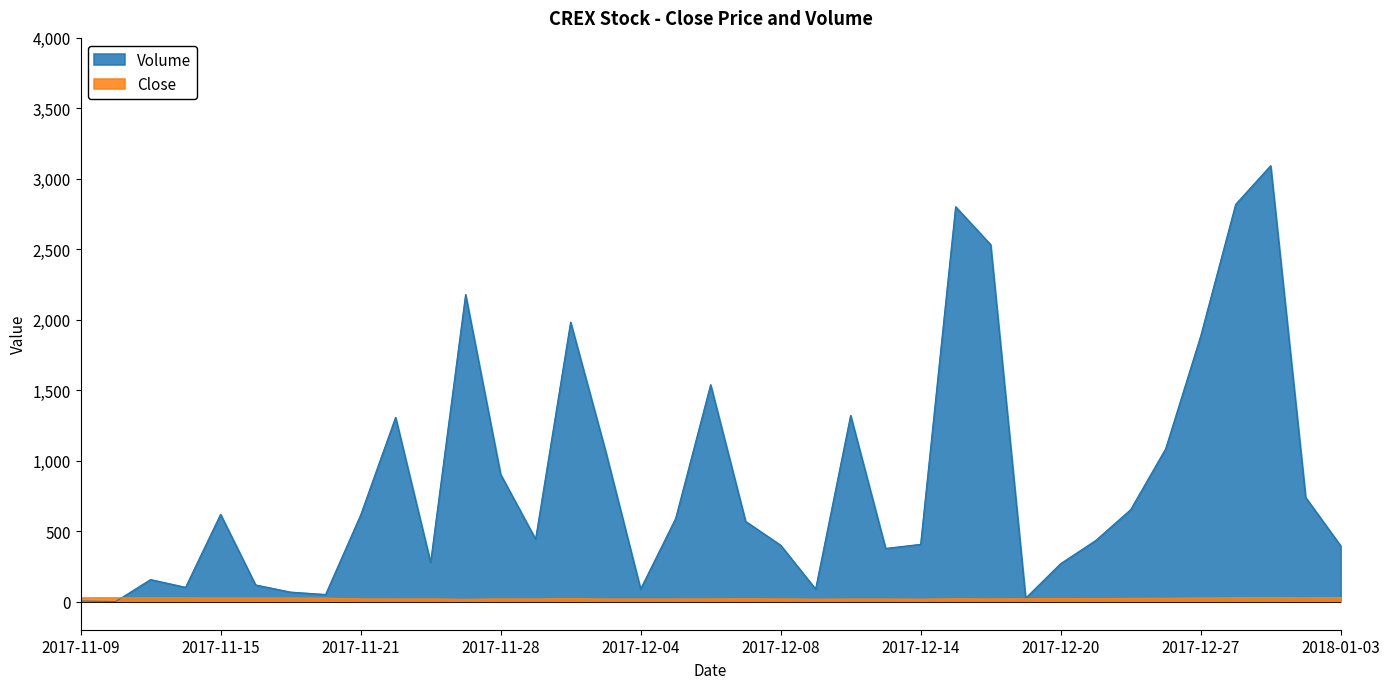

What is the value of the Volume point at the 13th from the left?

903.0